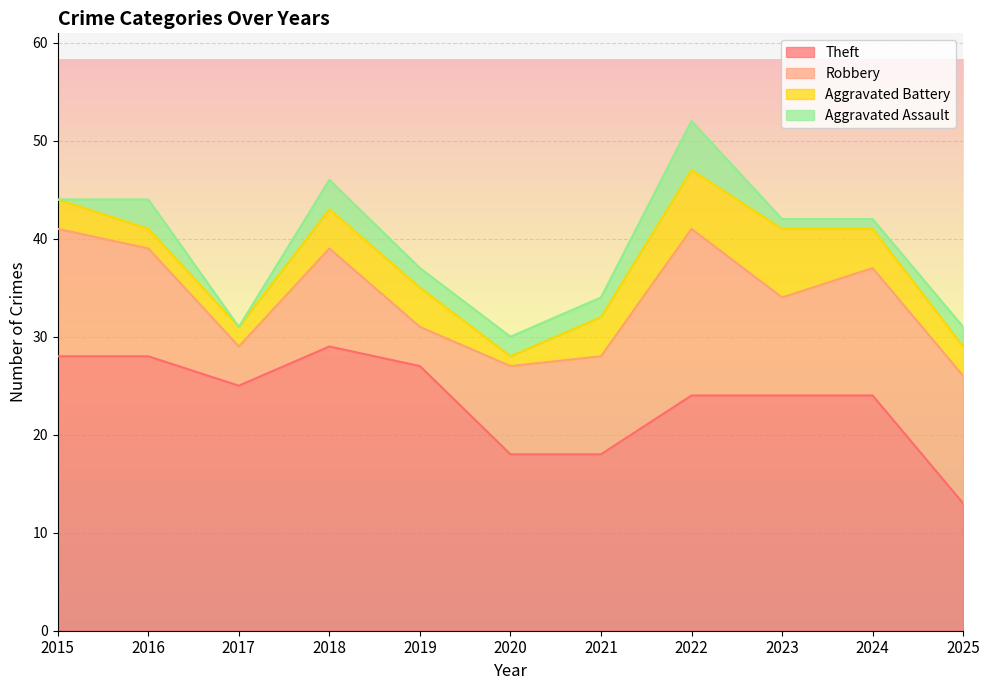

True or false: Robbery and Aggravated Assault cross at least once.

False